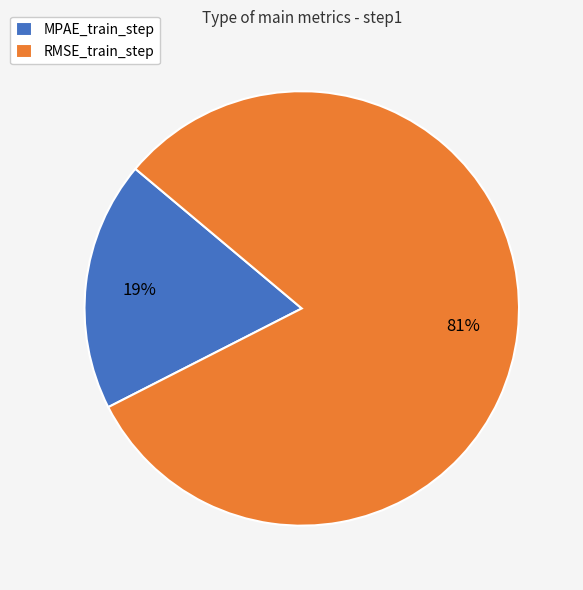

True or false: RMSE_train_step accounts for 81% of the total.

True